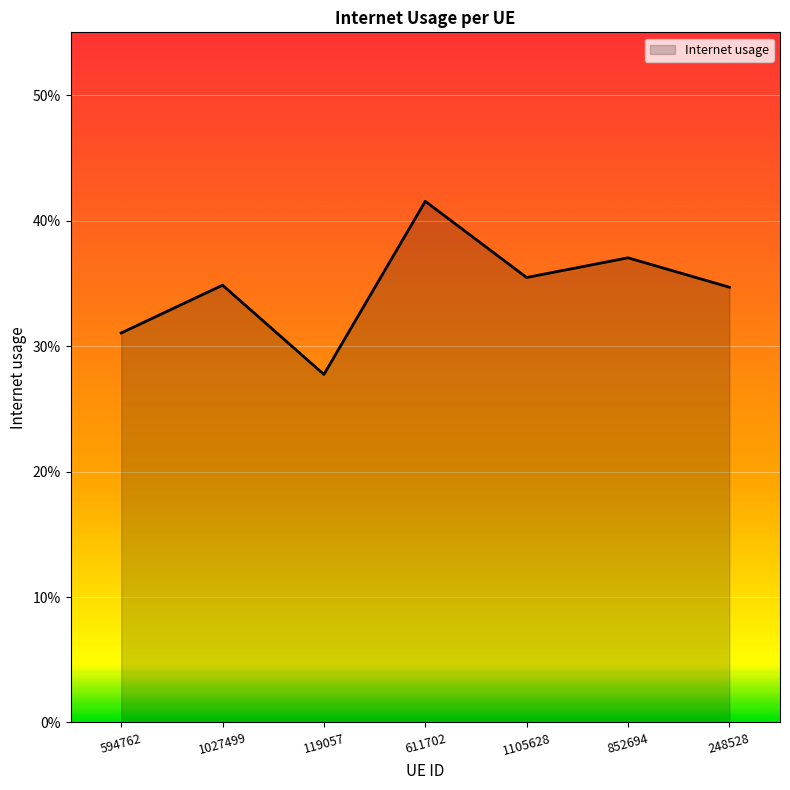

Reading left to right, extract all data points from this chart.

0.3	0.3	0.3	0.4	0.4	0.4	0.3